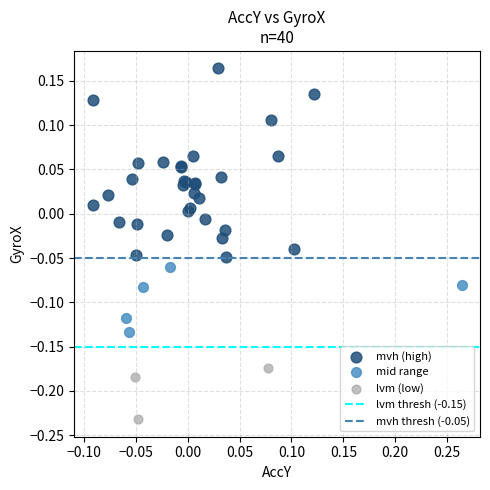

Which series has the widest spread of Y values?

mvh (high)